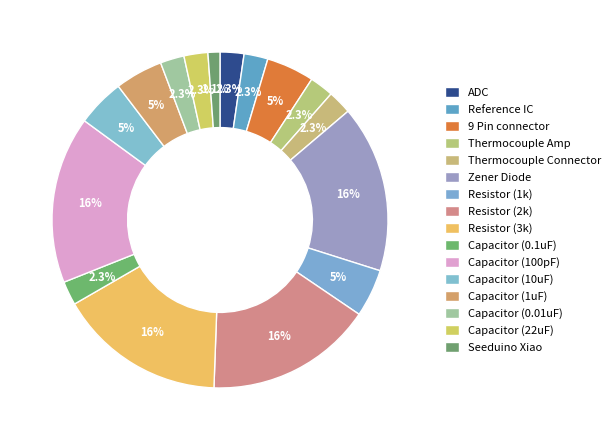

The Capacitor (0.1uF) slice represents 15% of the pie. True or false?

False